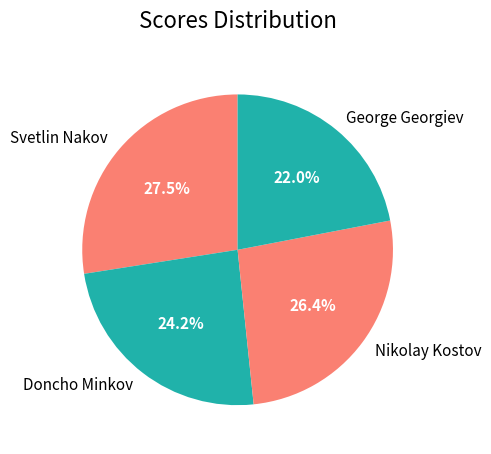

True or false: Nikolay Kostov accounts for 16% of the total.

False